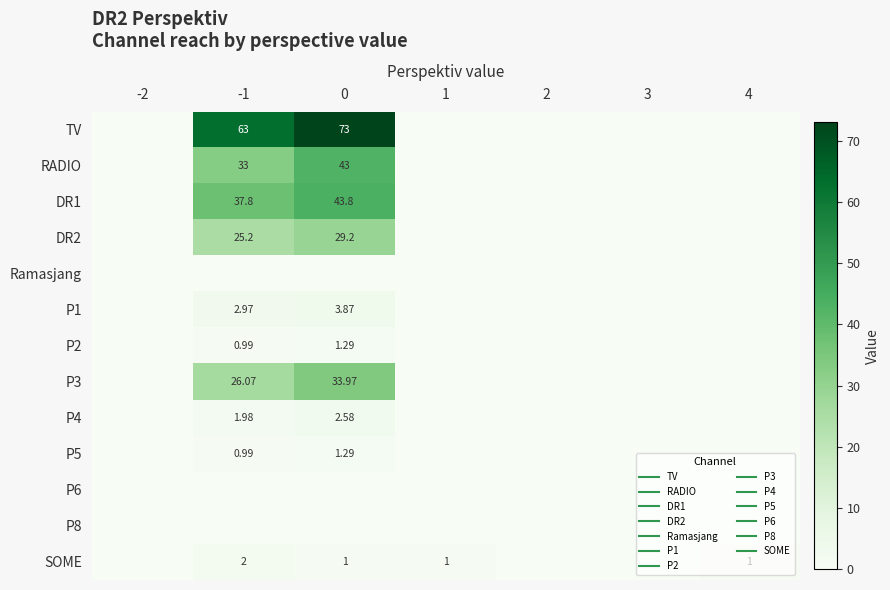

What value does the SOME series have at 4?

1.0